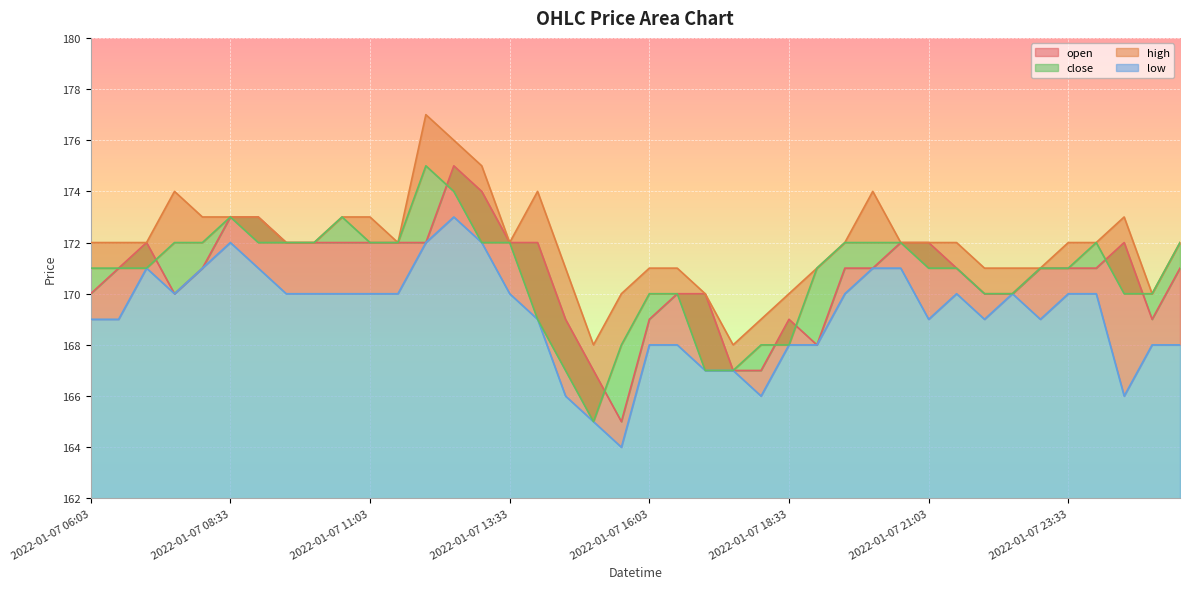

Where is the first local minimum for close?

2022-01-07 15:03